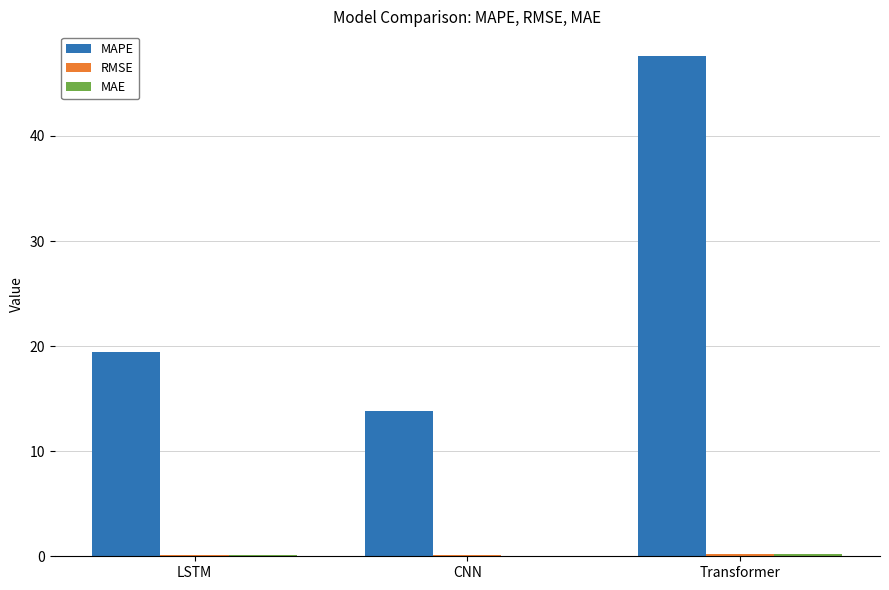

Which category has the highest value in the MAPE series?

Transformer